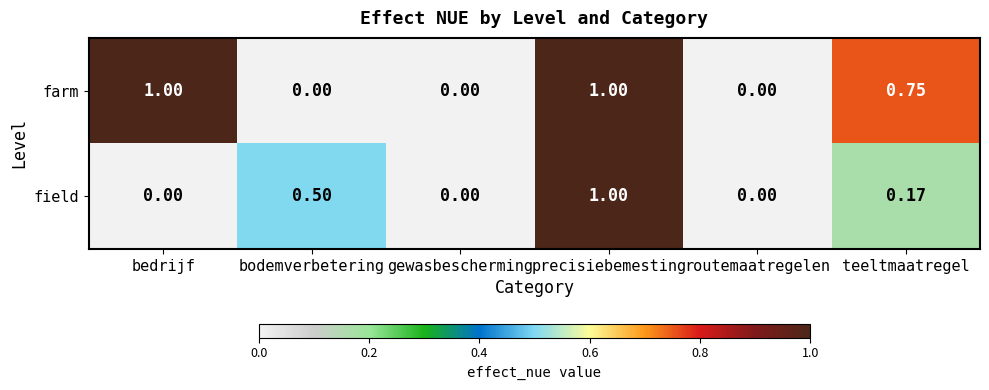

Rank the series at teeltmaatregel from lowest to highest value.

field, farm